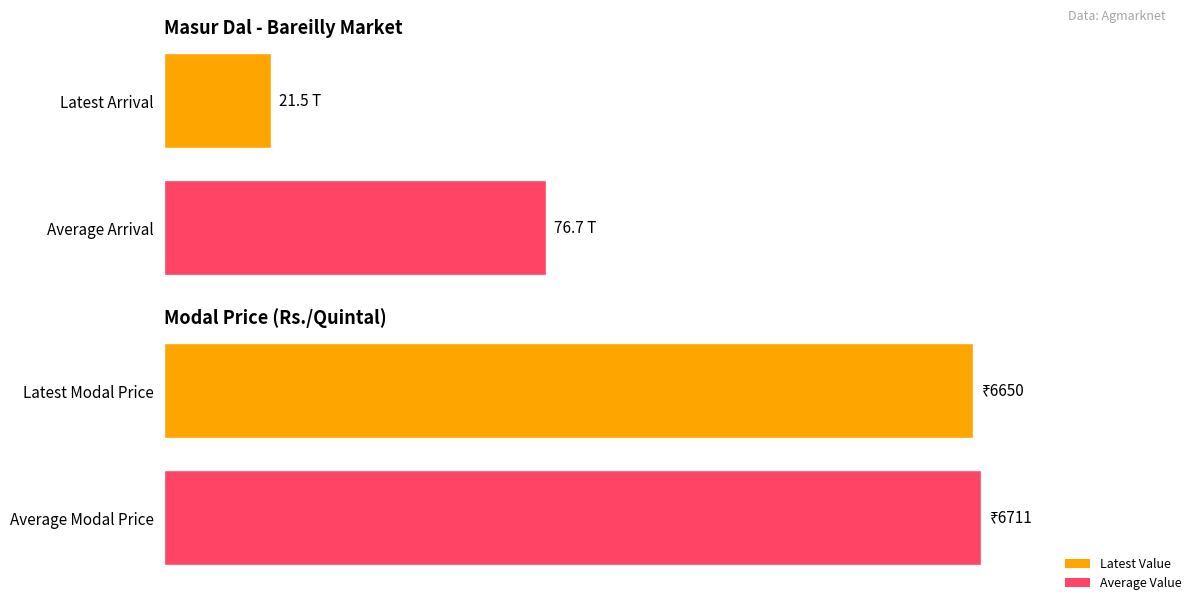

Rank the series at 1 from lowest to highest value.

Arrivals (Tonnes), Modal Price(Rs./Quintal)